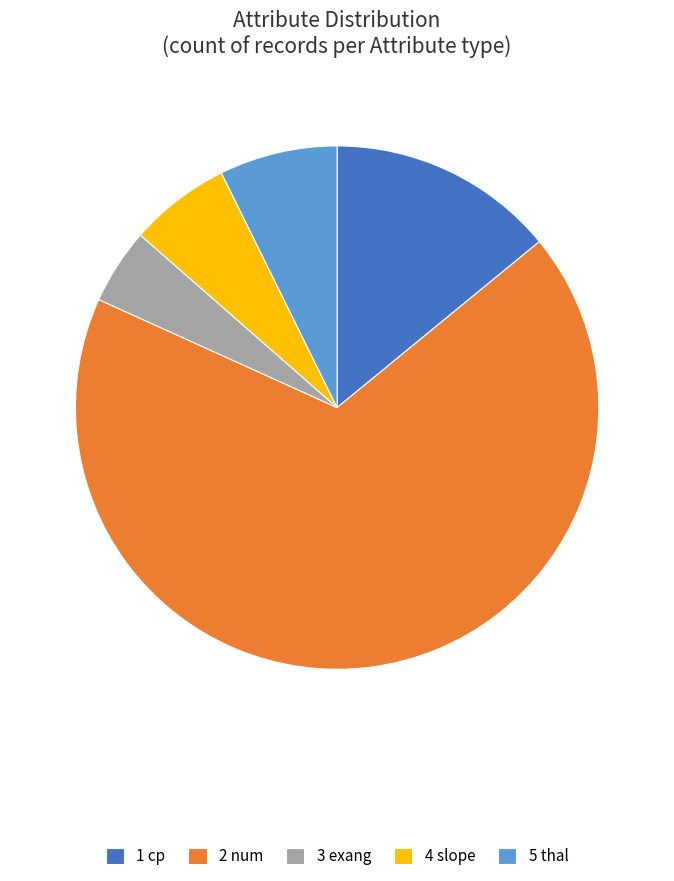

Which category has the biggest portion of the pie?

2 num